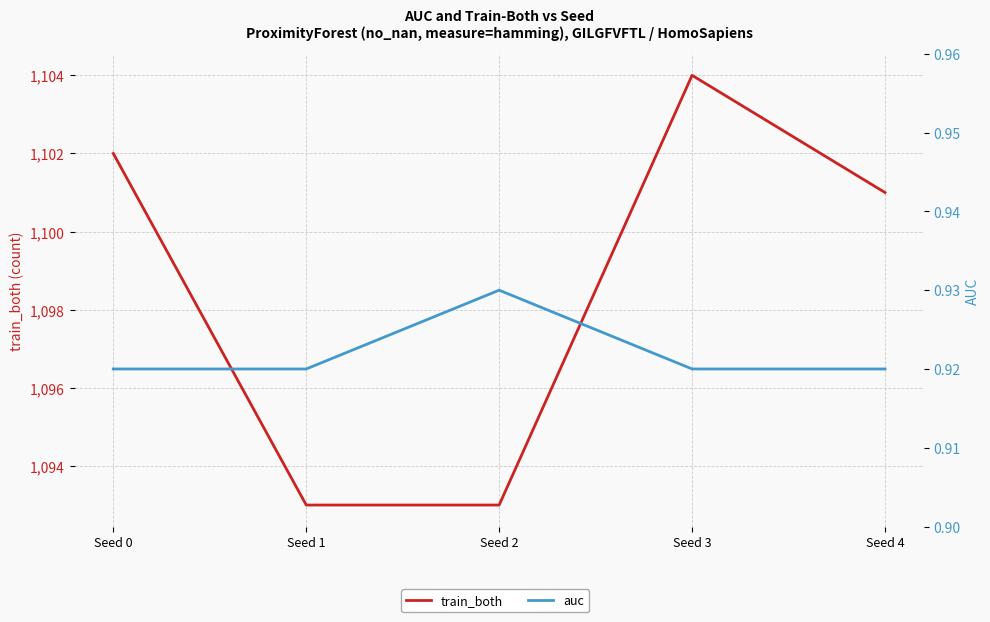

Between Seed 0 and Seed 3, which series saw the biggest shift?

train_both